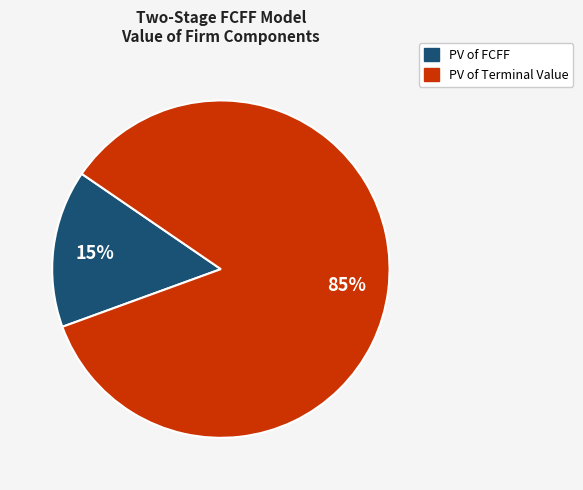

Count the number of slices in the pie.

2